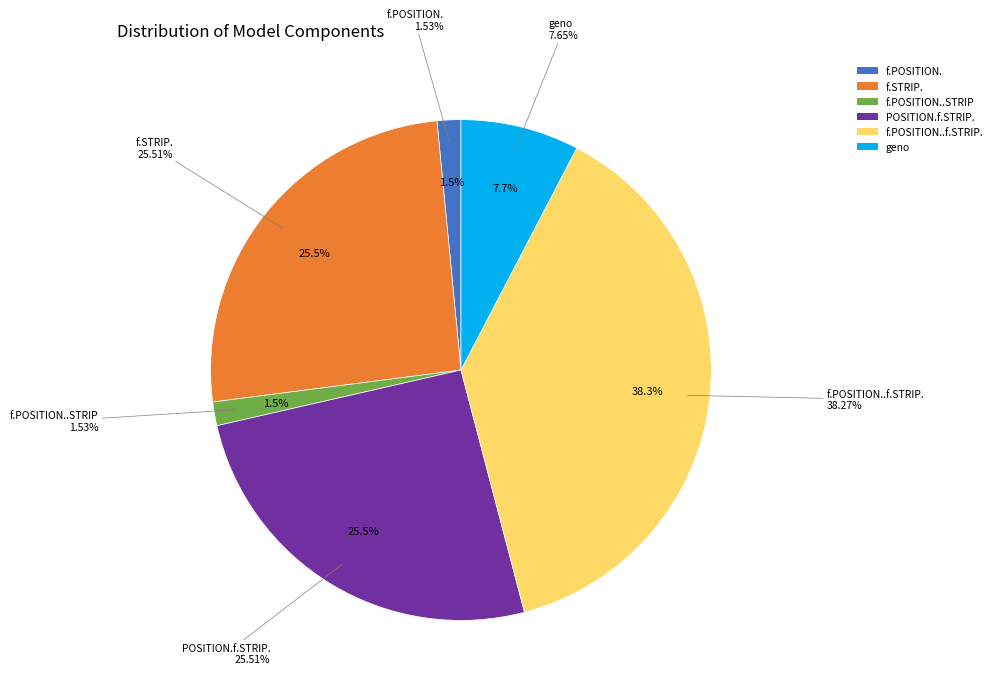

Do geno and POSITION.f.STRIP. together represent more than half of the pie?

No